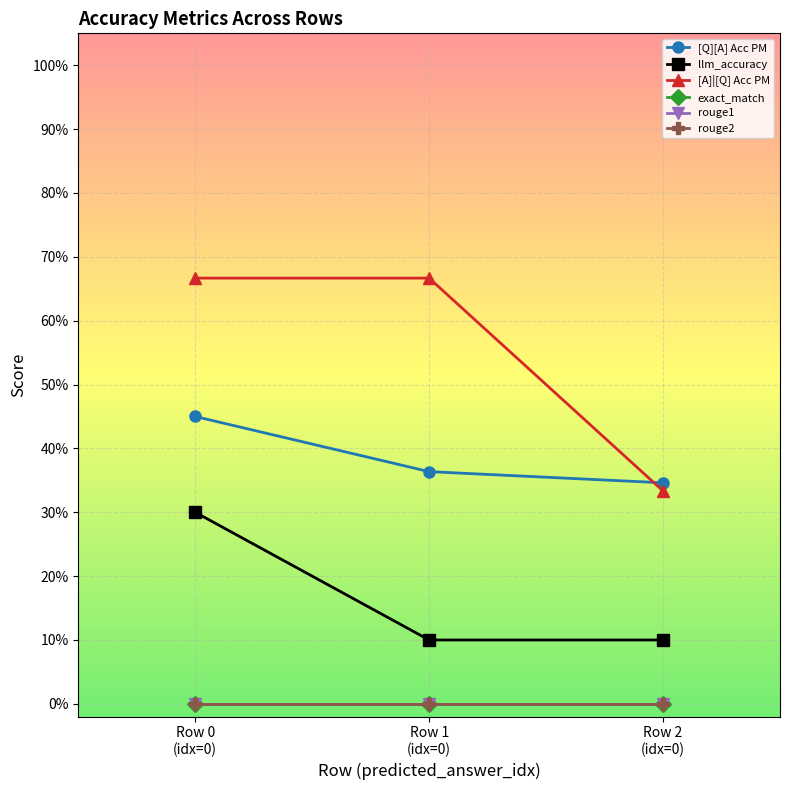

Is this an area chart (filled region under the line)?

No